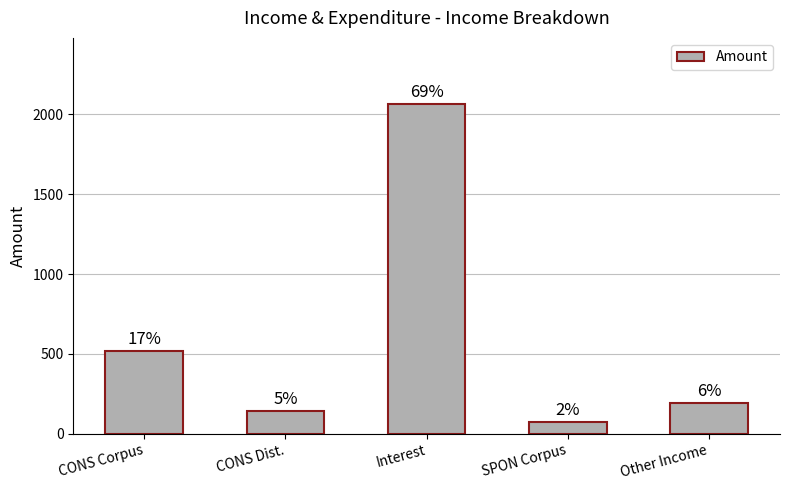

What is the average value?

598.1